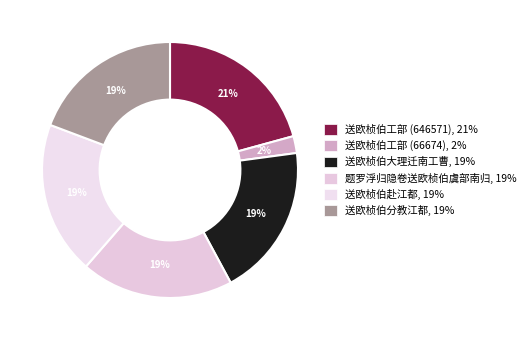

To the nearest percent, what is the difference between the largest and smallest slice percentages?

19%